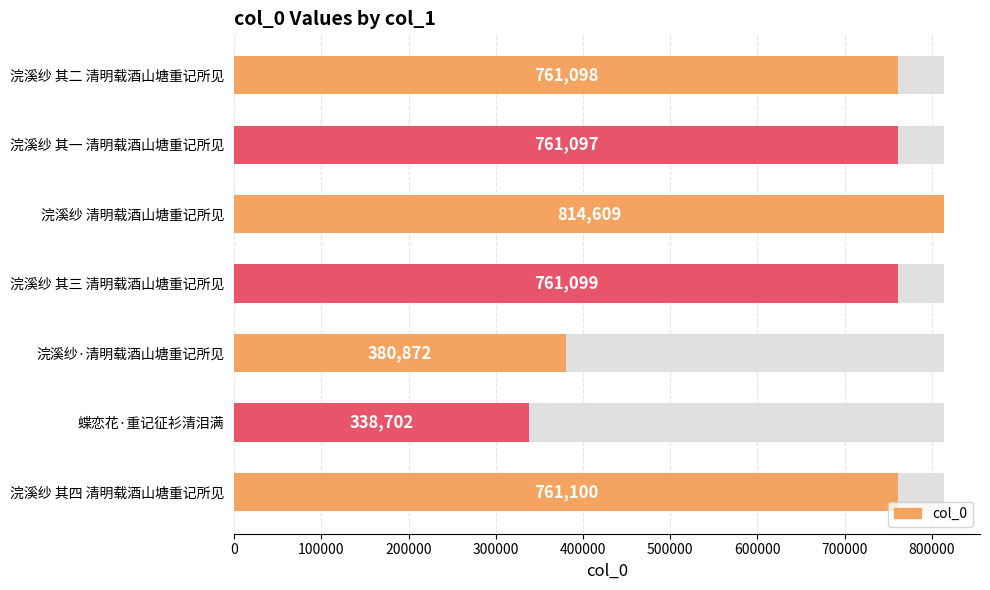

Does the chart contain any negative values?

No